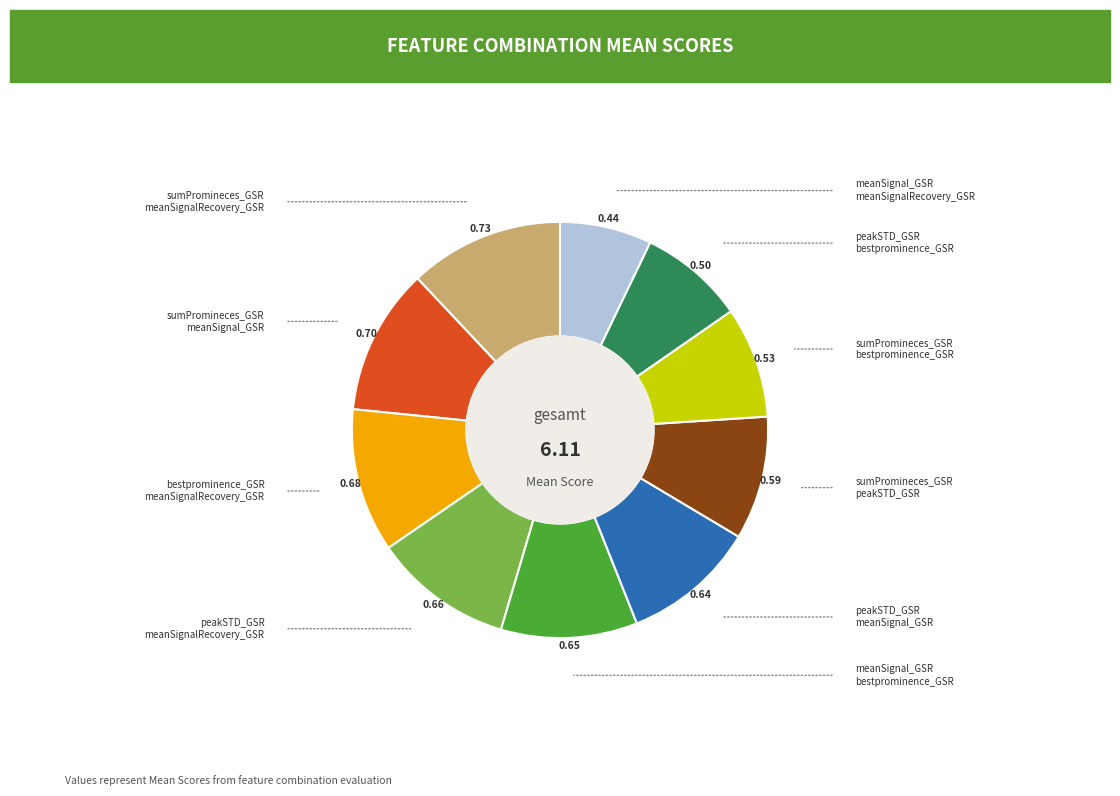

How many slices are in this pie chart?

10